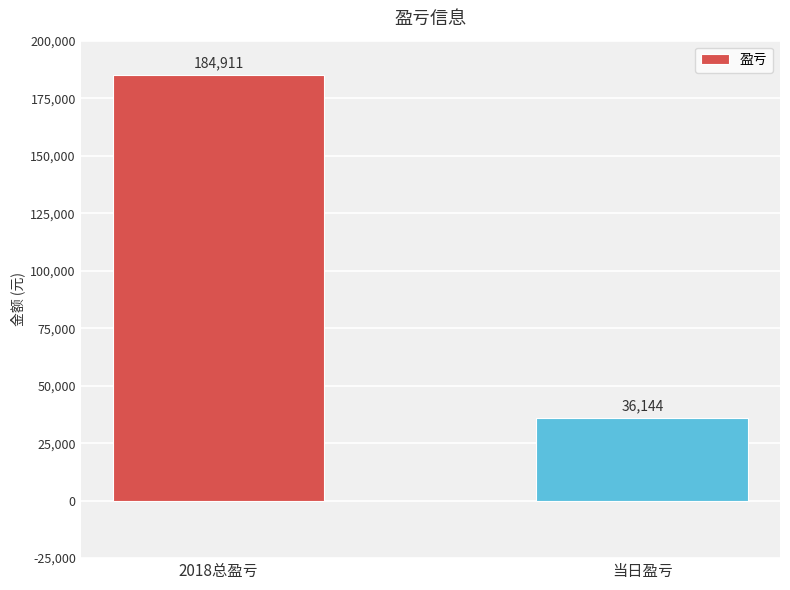

The value at 2018总盈亏 is 257107. True or false?

False